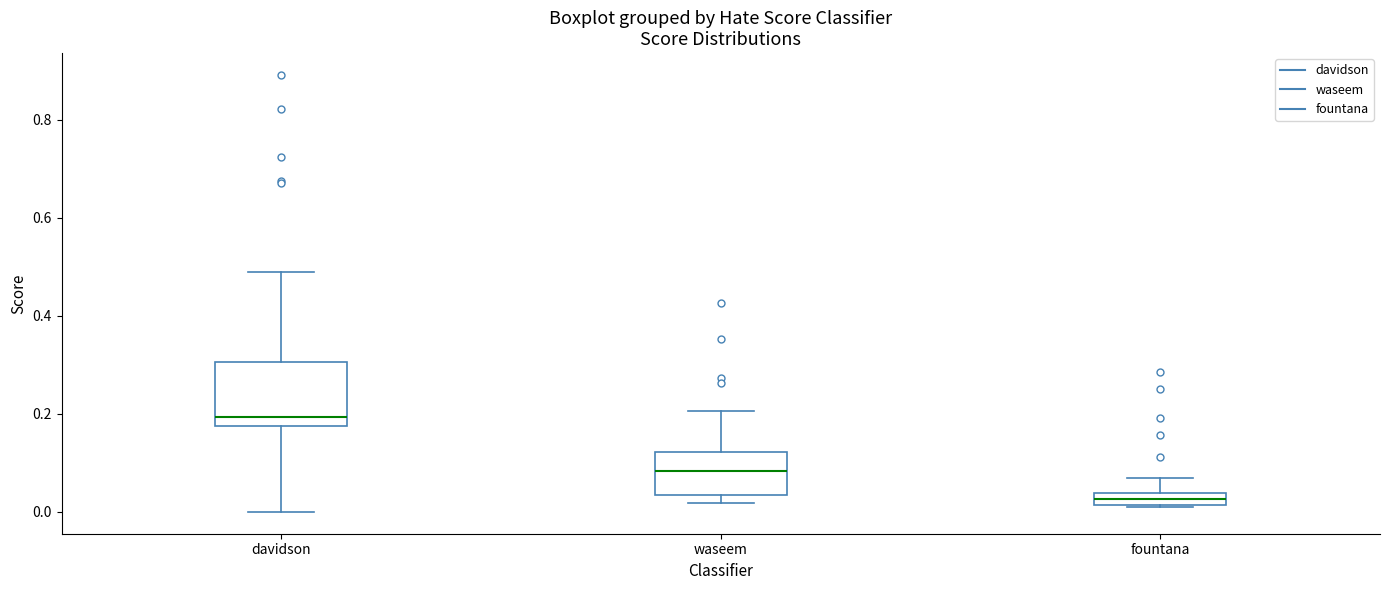

Which box's median line is the highest?

davidson